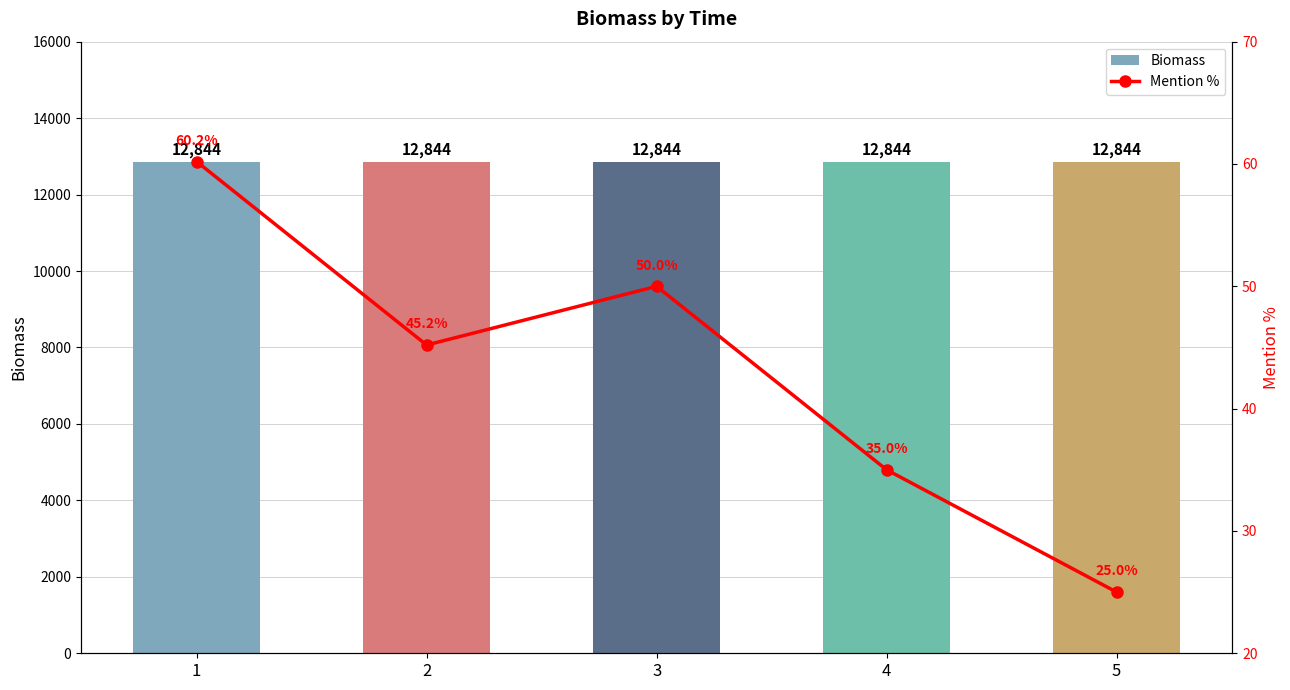

Rank the series by their average value, from highest to lowest.

Biomass, Mention %